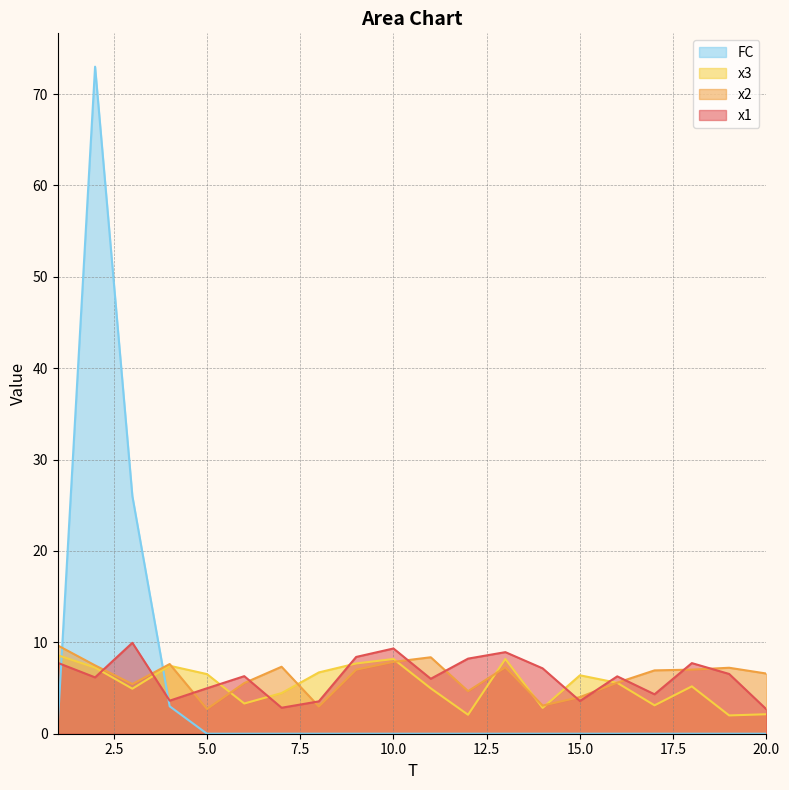

Does the chart display data point markers on the line(s)?

No